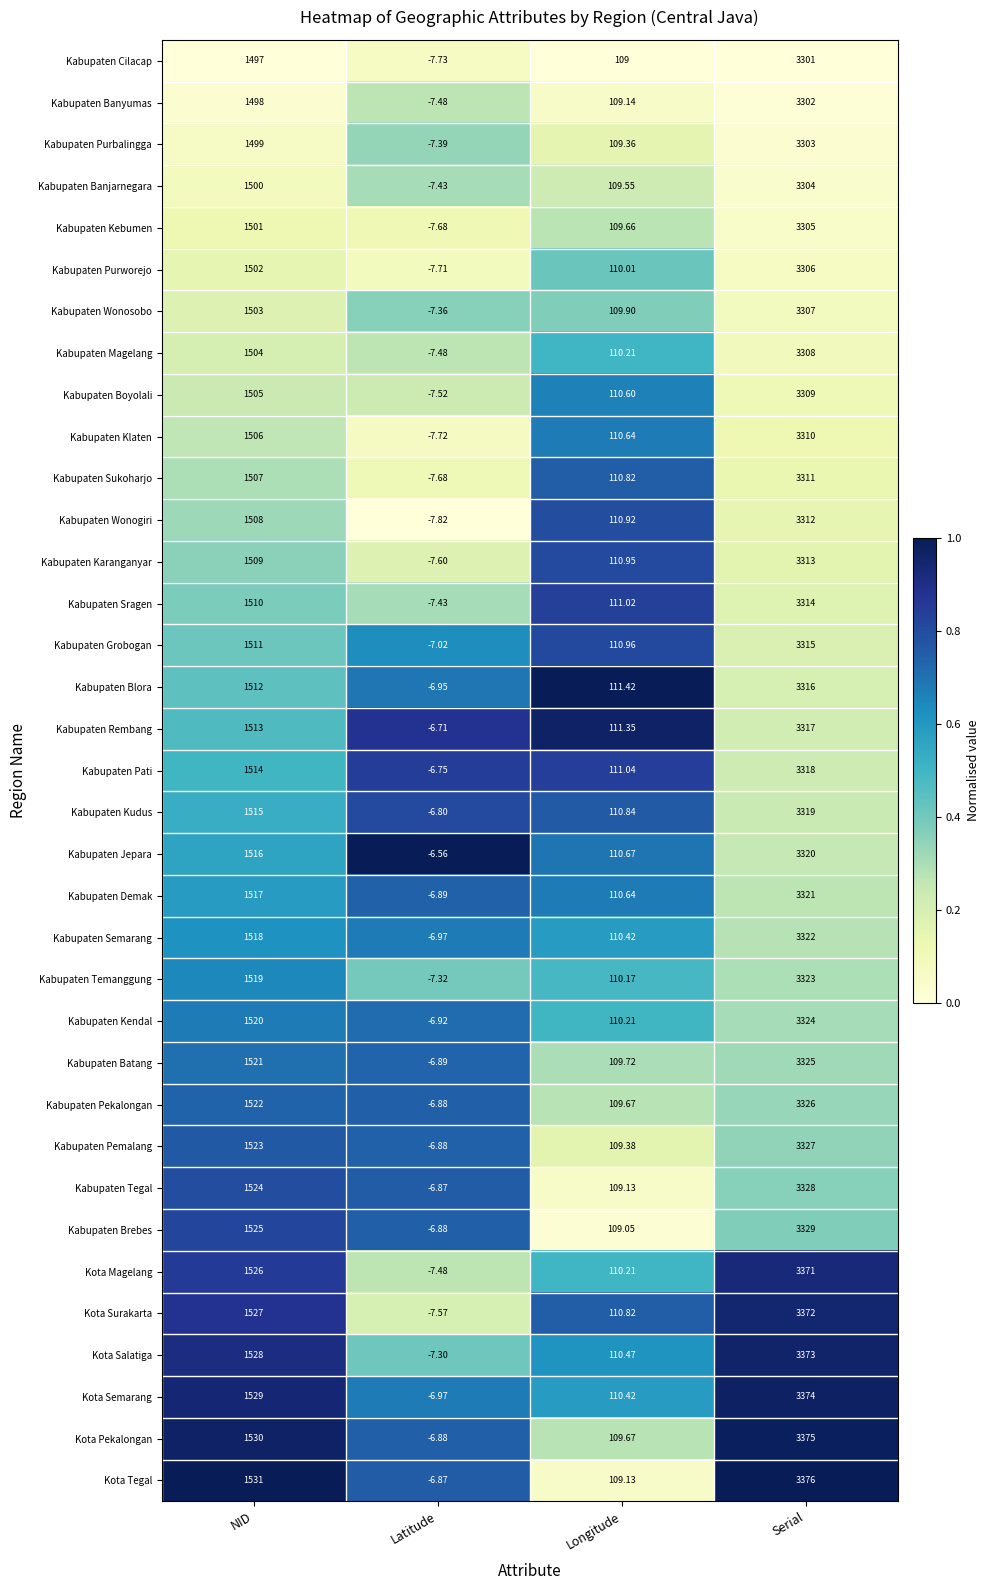

Which series has the largest total across all categories?

Kota Tegal